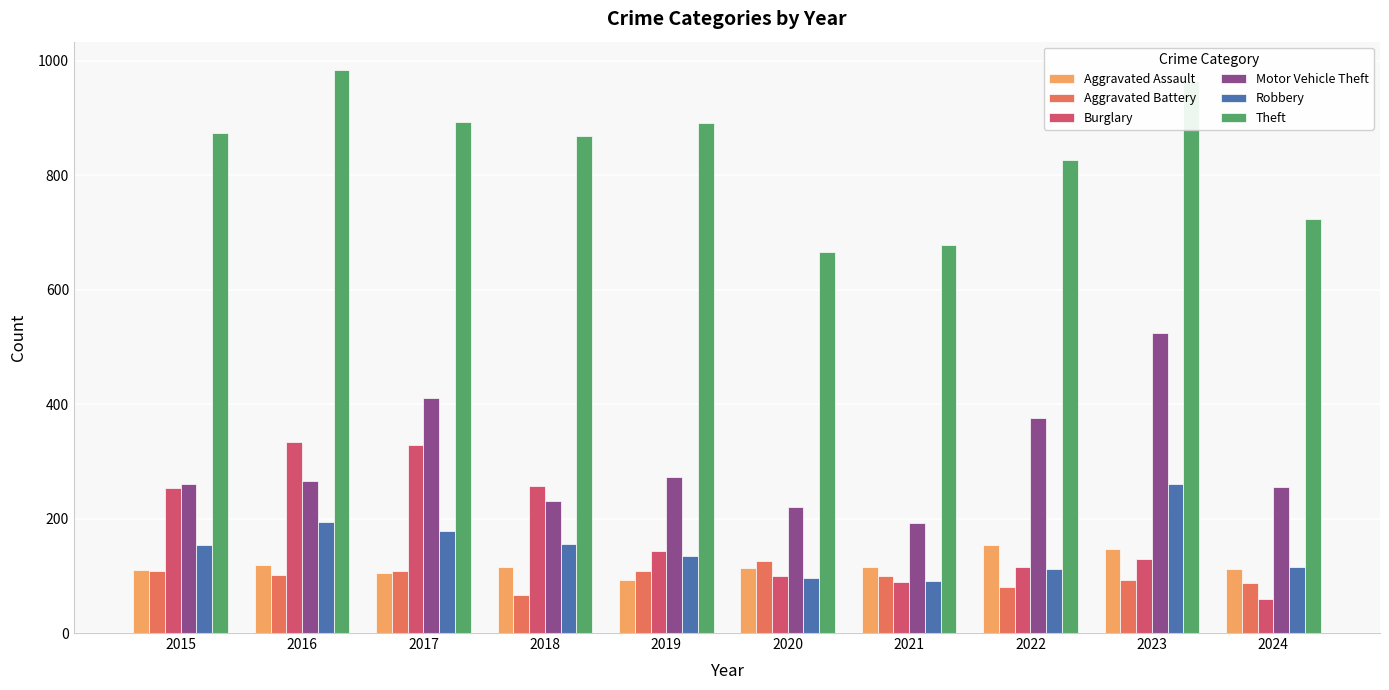

What is the total value across all series at 2021?

1267